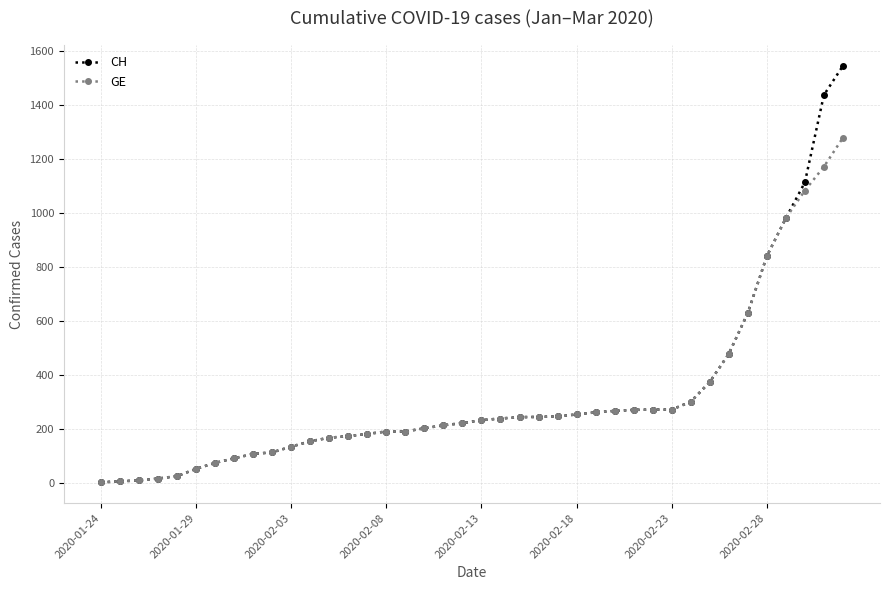

What is the value of the GE point at the 1st from the left?

4